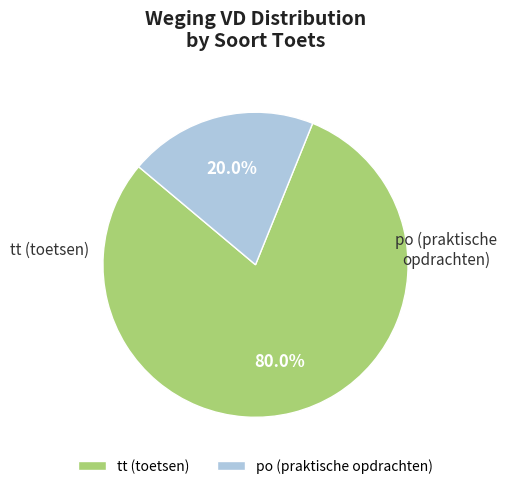

How many segments does this pie chart have?

2